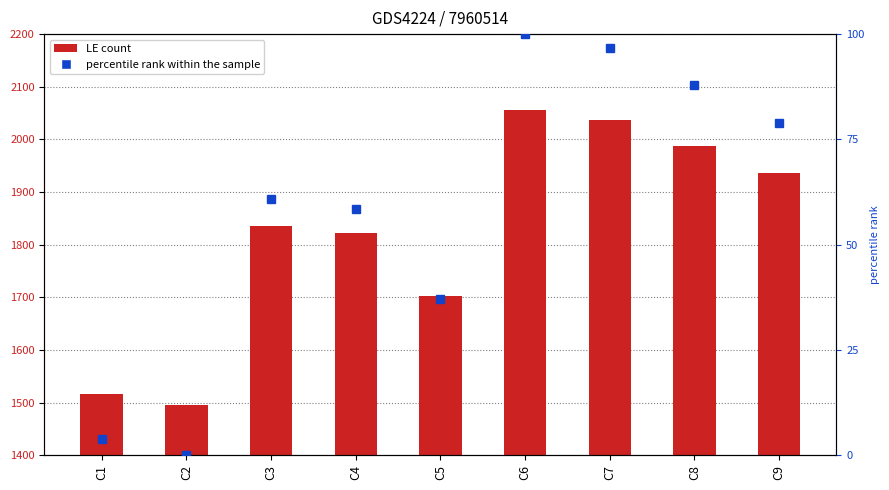

Where is the data nearest to the value 1775?

C4